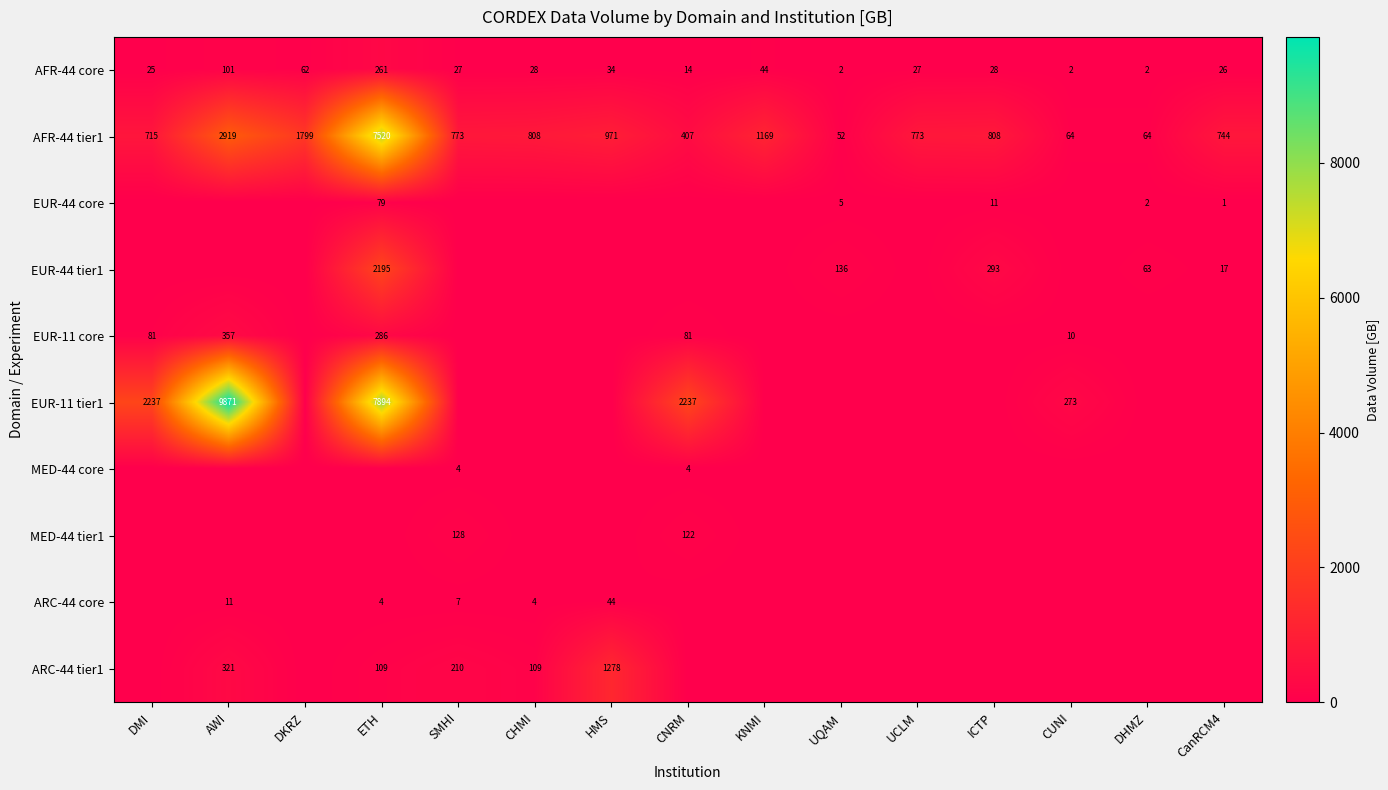

Is it true that EUR-11 tier1 equals 3916.5 at CNRM?

False